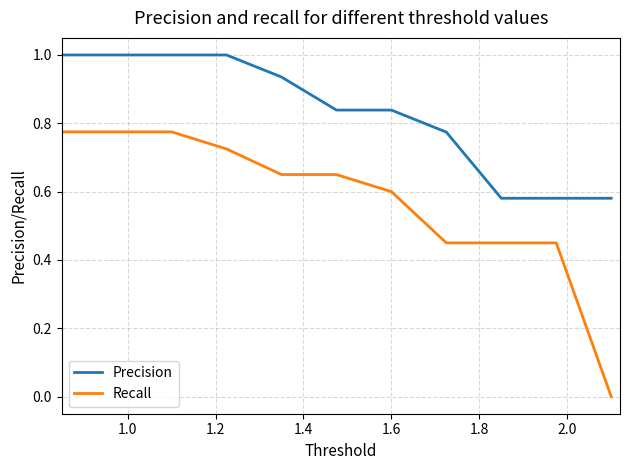

True or false: Recall and Precision cross at least once.

False